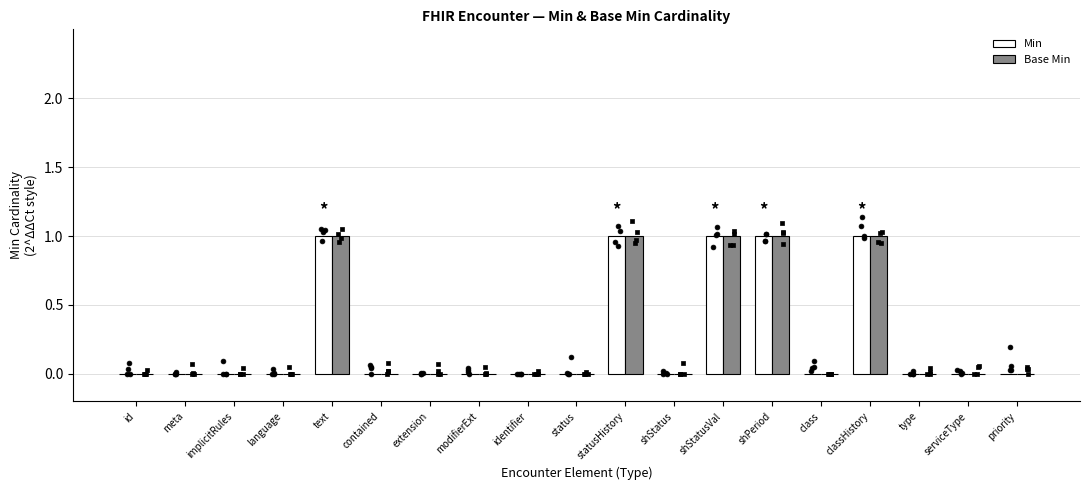

Which series reaches the maximum Y coordinate?

Min